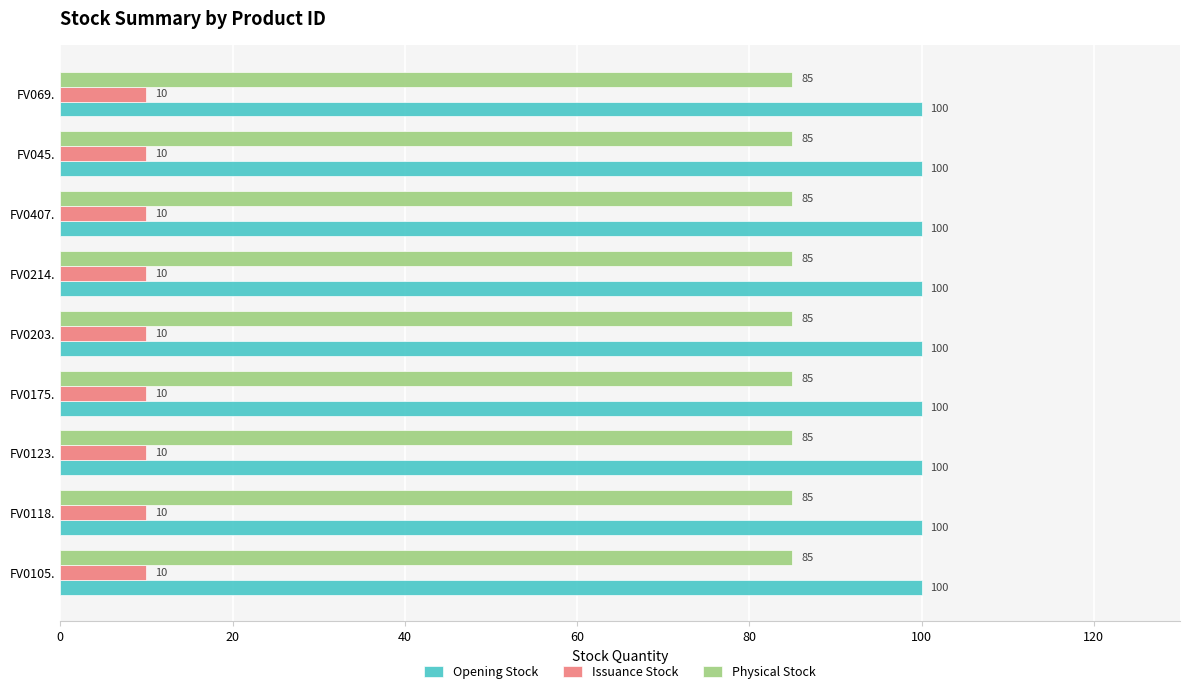

What is the approximate value of Opening Stock at FV0105.?

100